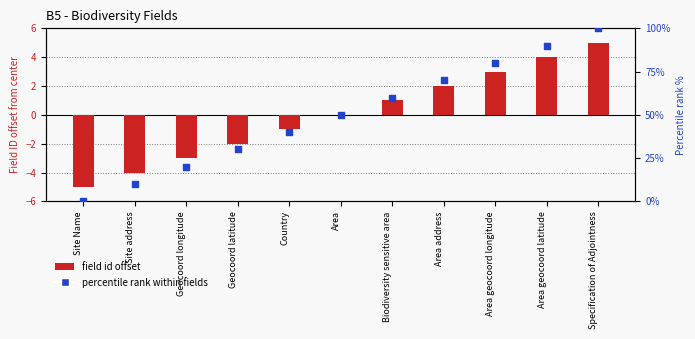

At which category is the sum across all series the highest?

Specification of Adjointness